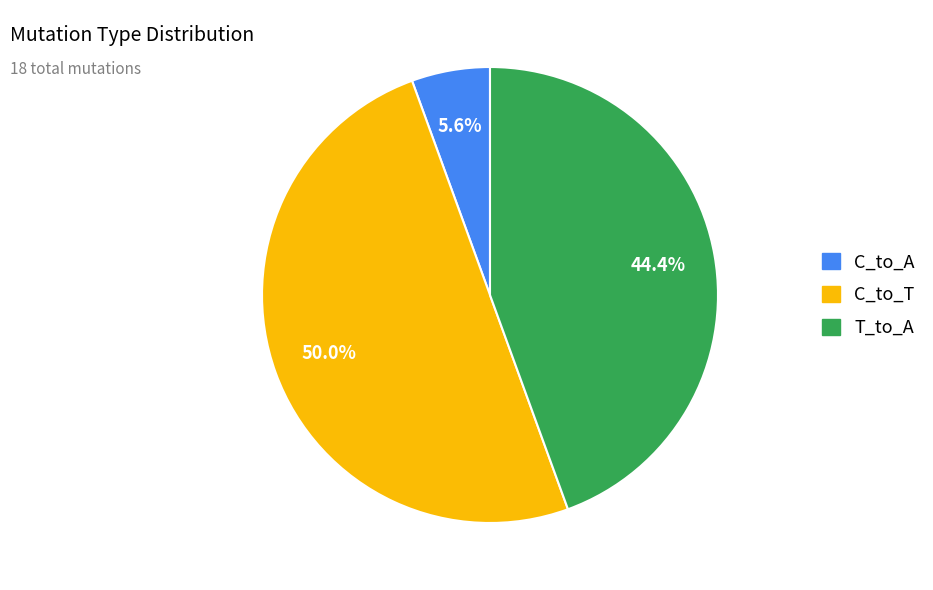

Which category has the smallest portion of the pie?

C_to_A